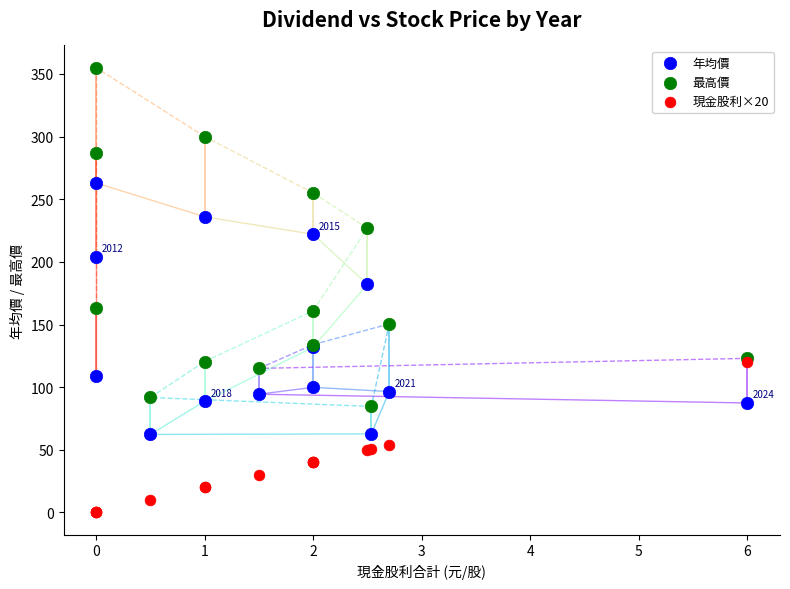

Which series has the widest spread of Y values?

最高價